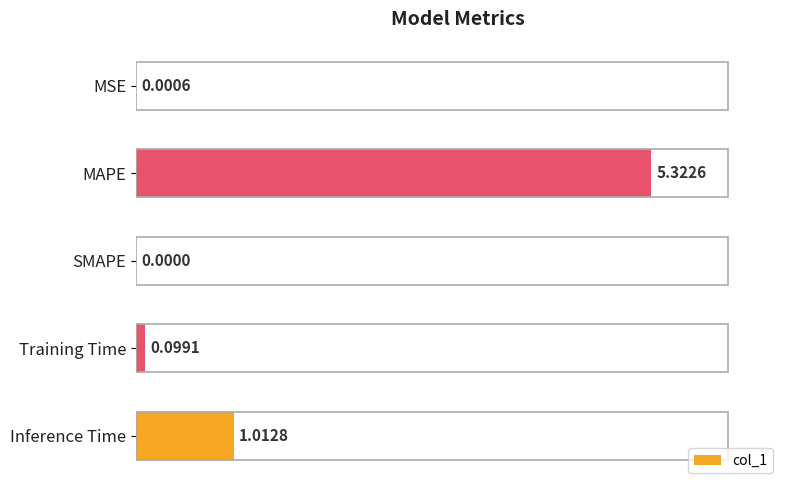

Which category has the highest value across all series?

MAPE